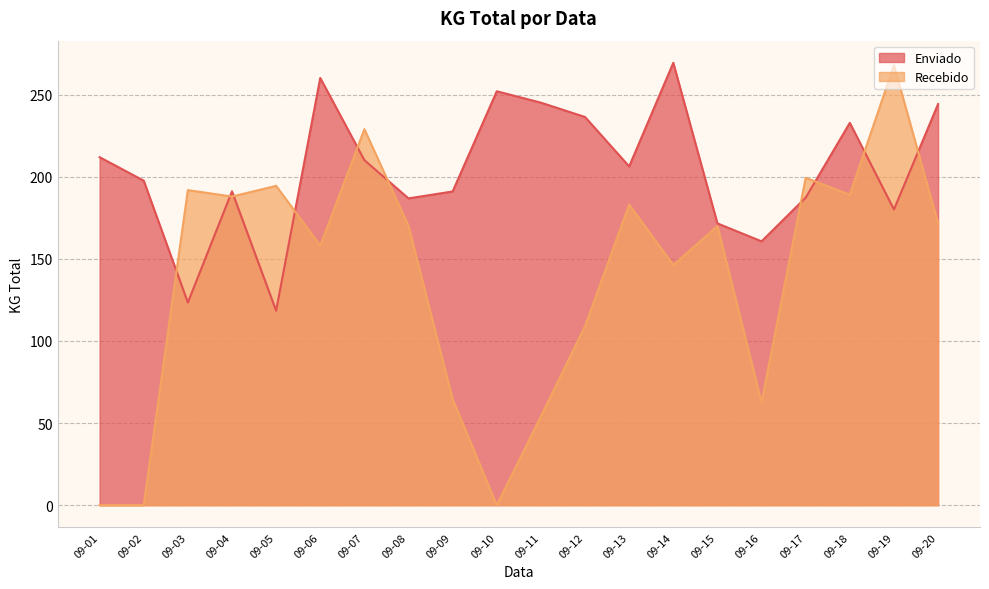

At which label does Recebido reach its peak?

09-19